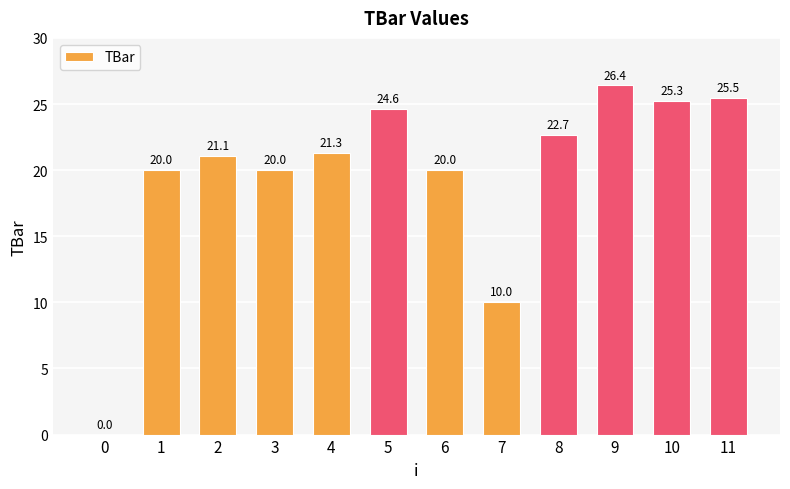

What is the average value?

19.7